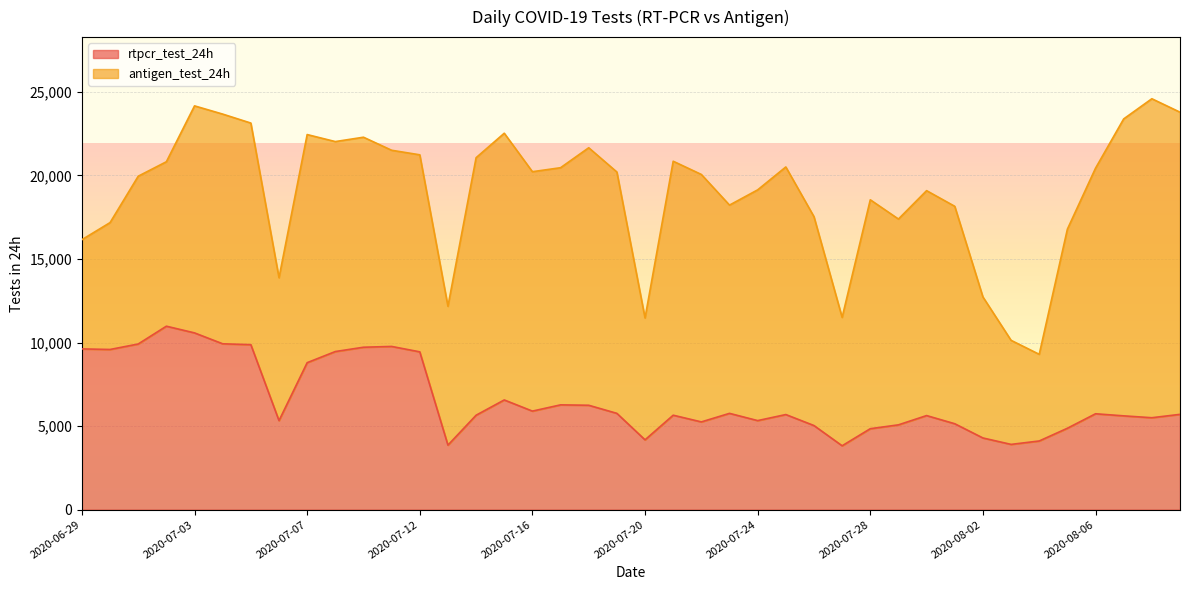

True or false: there are more than 0 points higher than both neighbors.

True